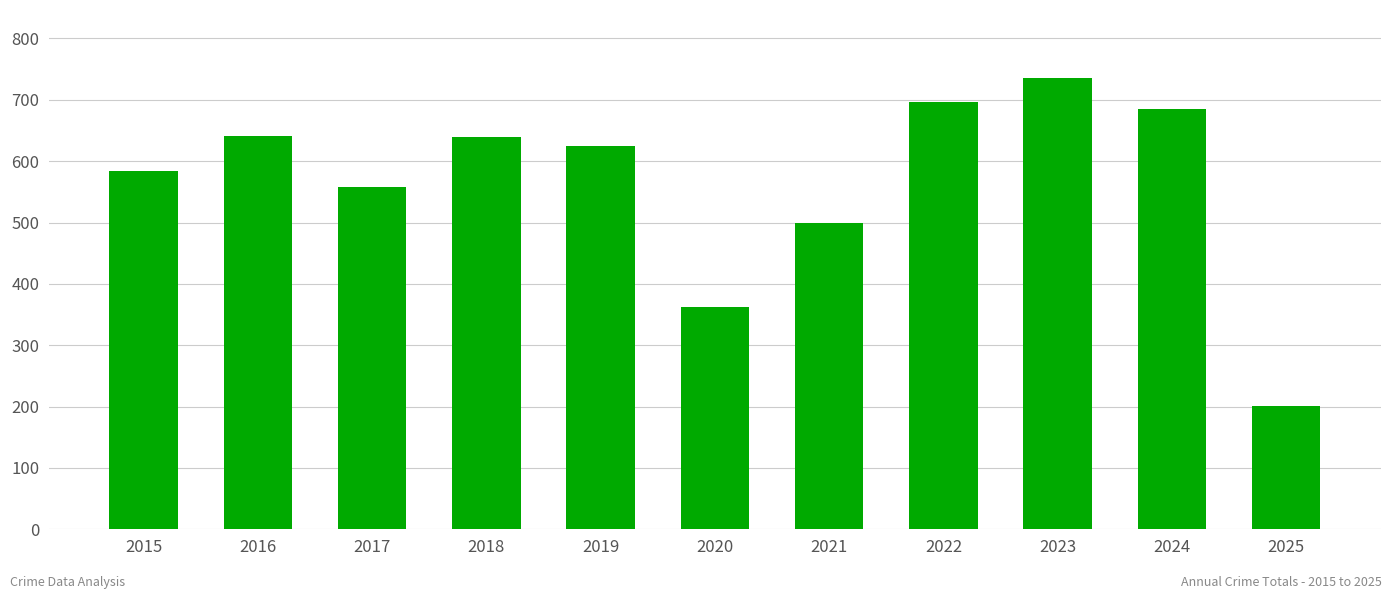

Which has a higher value, 2020 or 2016?

2016